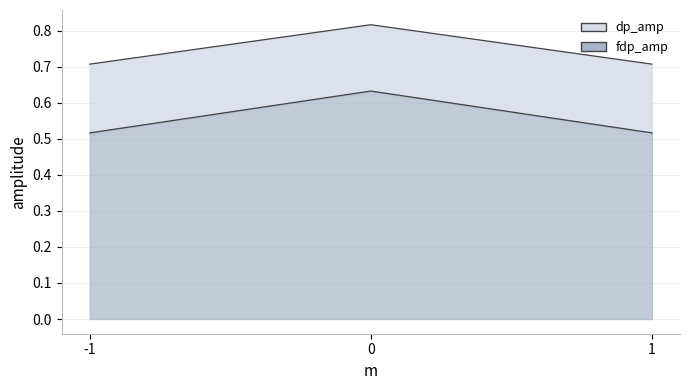

What is the value of the dp_amp point at the 3rd from the left?

0.7